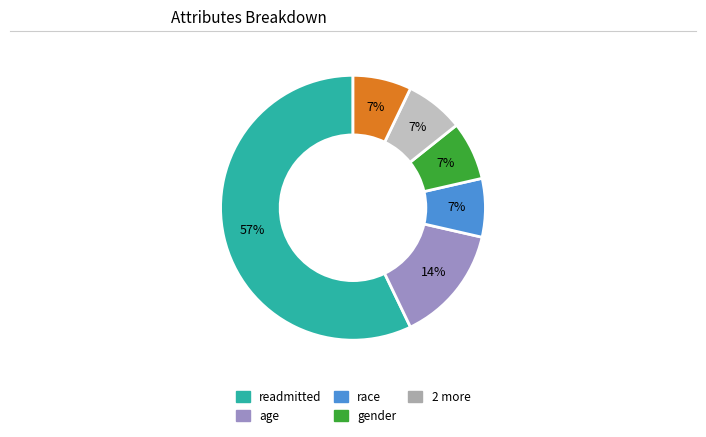

To the nearest percent, what is the average slice percentage?

17%